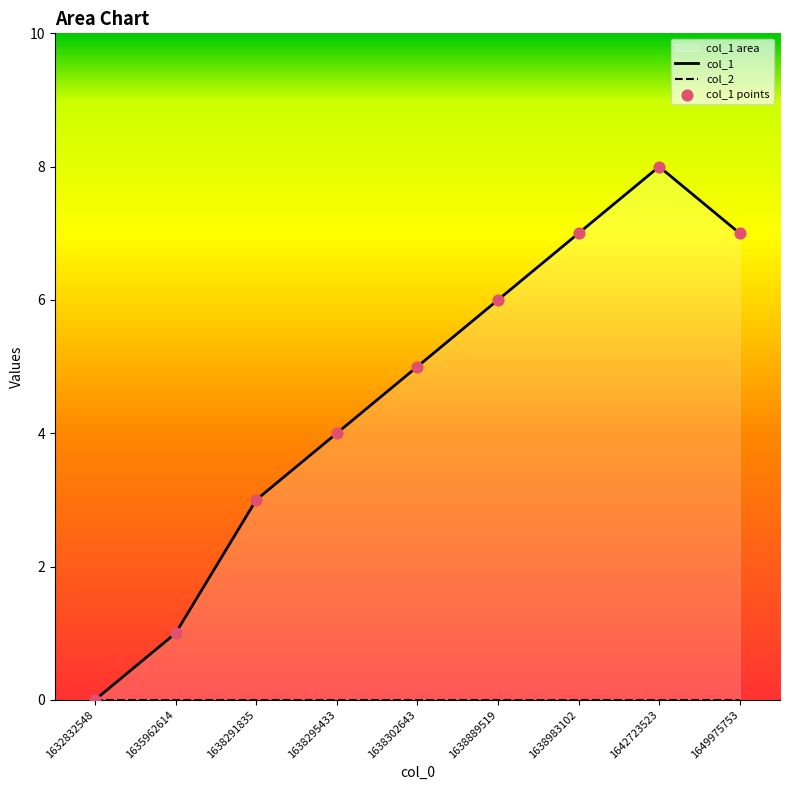

What is the change in value from 1638295433 to 1638302643?

+1